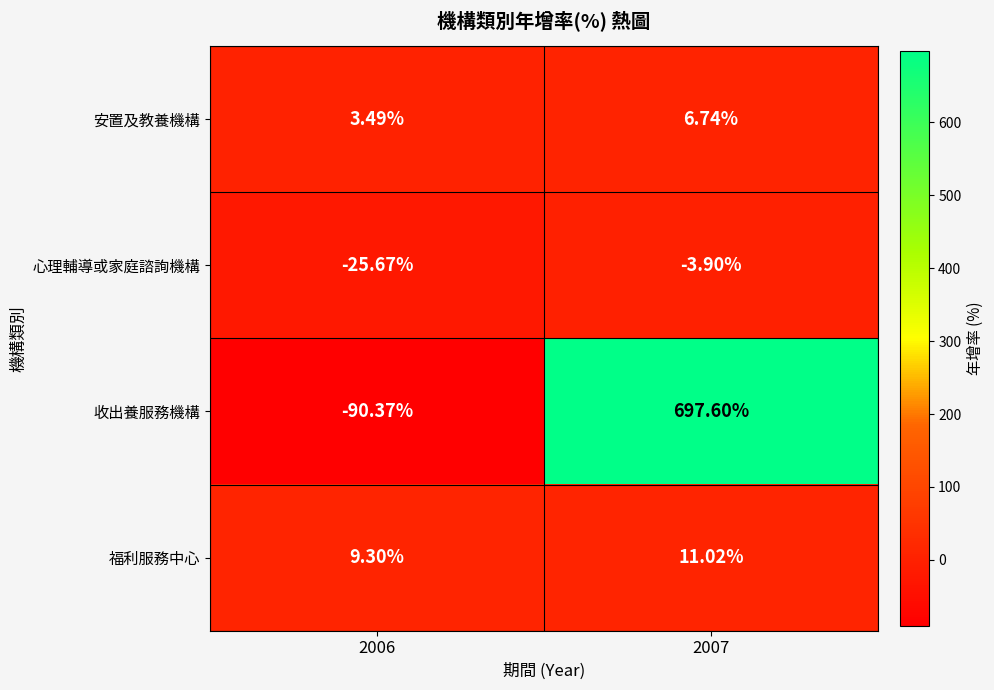

List the series in order of their peak value, highest first.

收出養服務機構, 福利服務中心, 安置及教養機構, 心理輔導或家庭諮詢機構